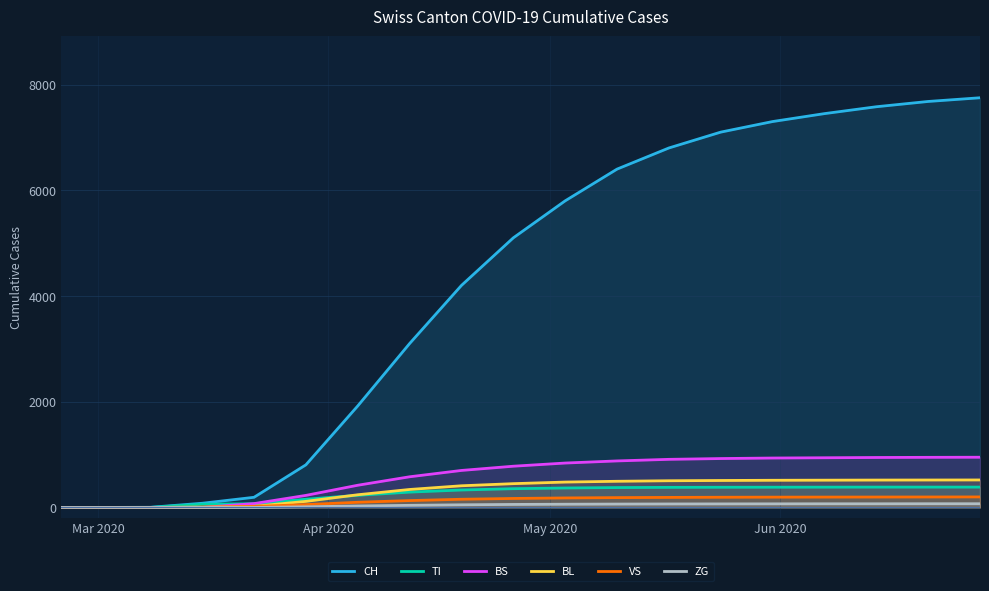

Which series has the largest total across all categories?

CH